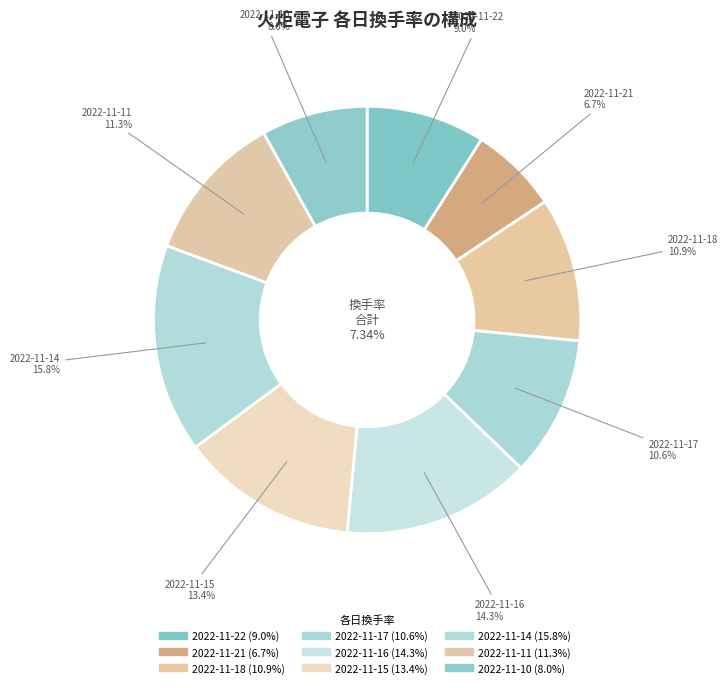

What is the total percentage of 2022-11-15 and 2022-11-10?

21.4%